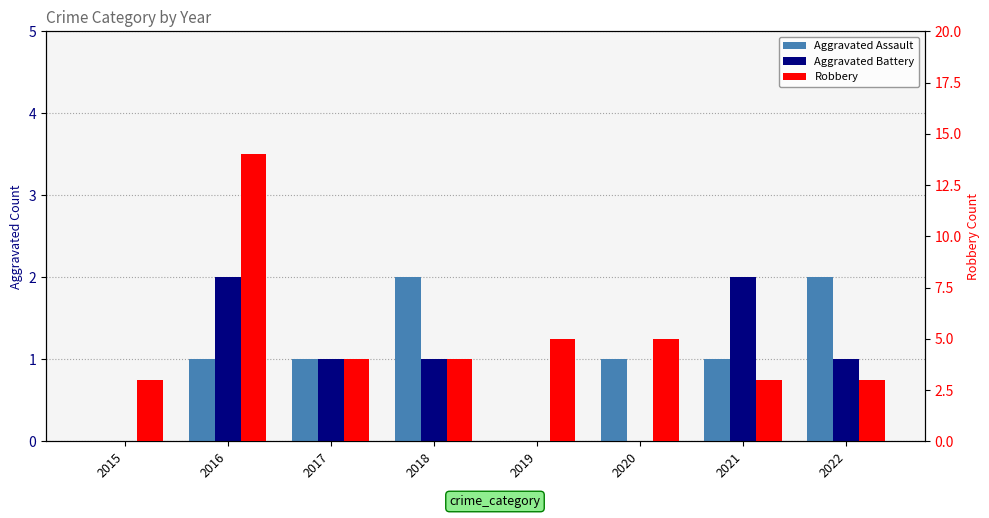

Is the value of Aggravated Assault at 2016 greater than the value of Robbery at 2020?

No